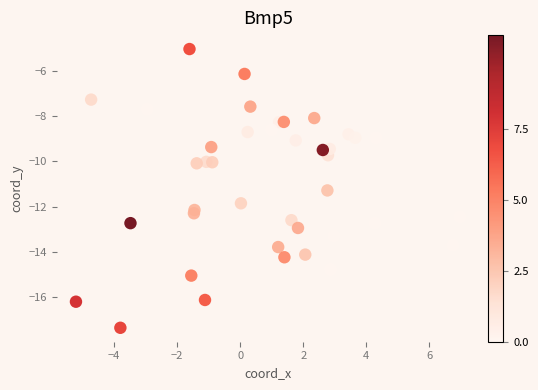

What is the range of X values (max minus min)?

12.2